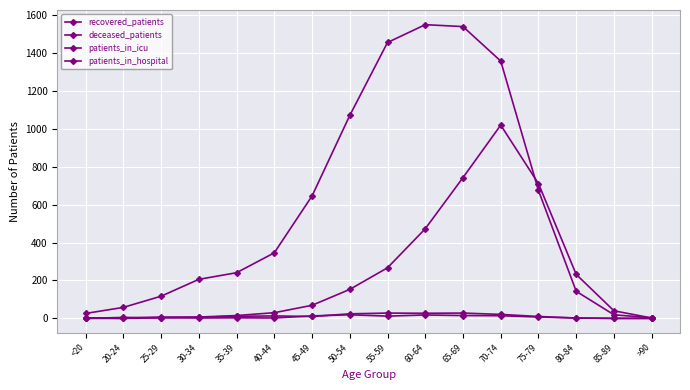

What is the highest value of the deceased_patients series?

1020